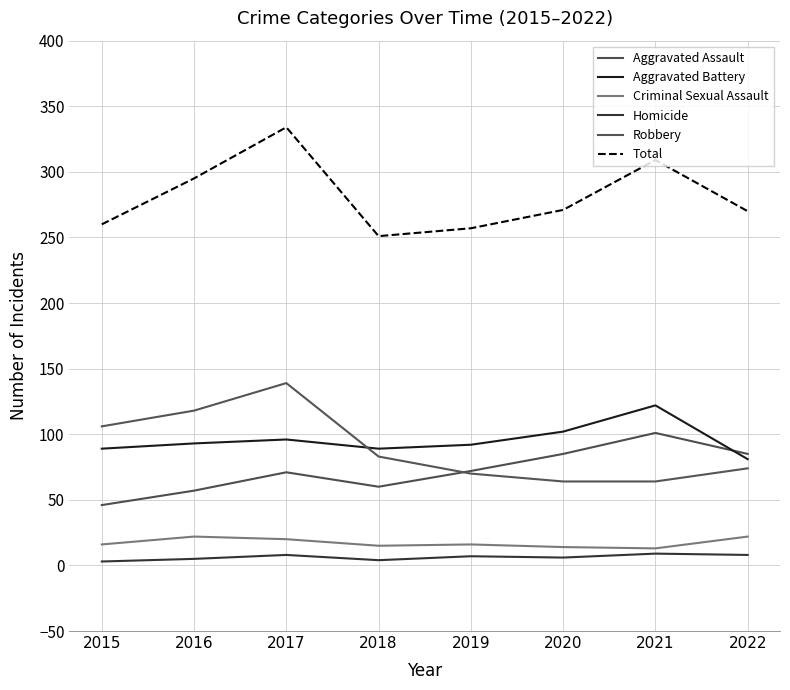

Rank the categories by Total value from highest to lowest.

2017, 2021, 2016, 2020, 2022, 2015, 2019, 2018